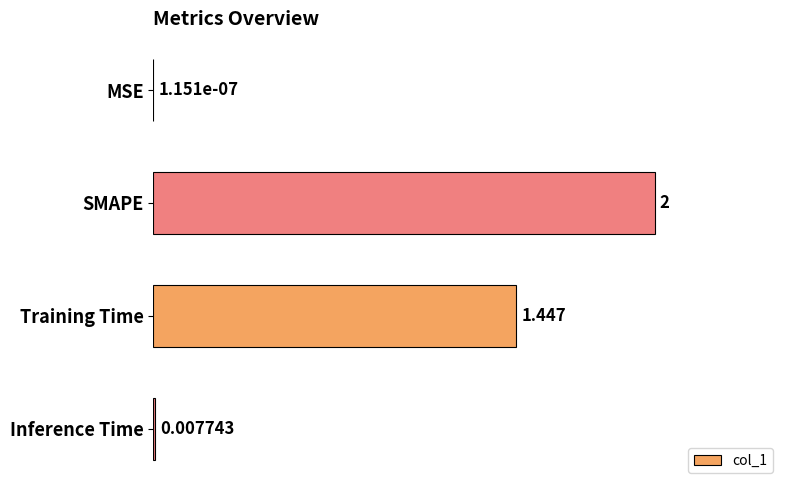

Which has a higher value, SMAPE or Inference Time?

SMAPE